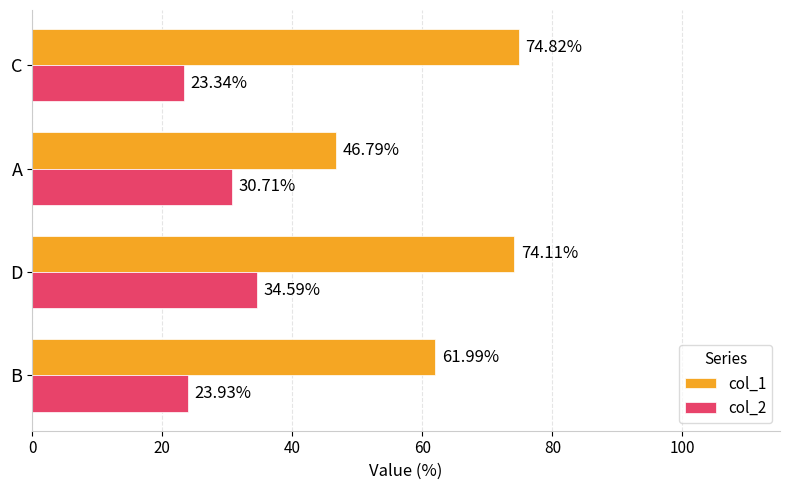

At which label is col_2 closest to 28?

A